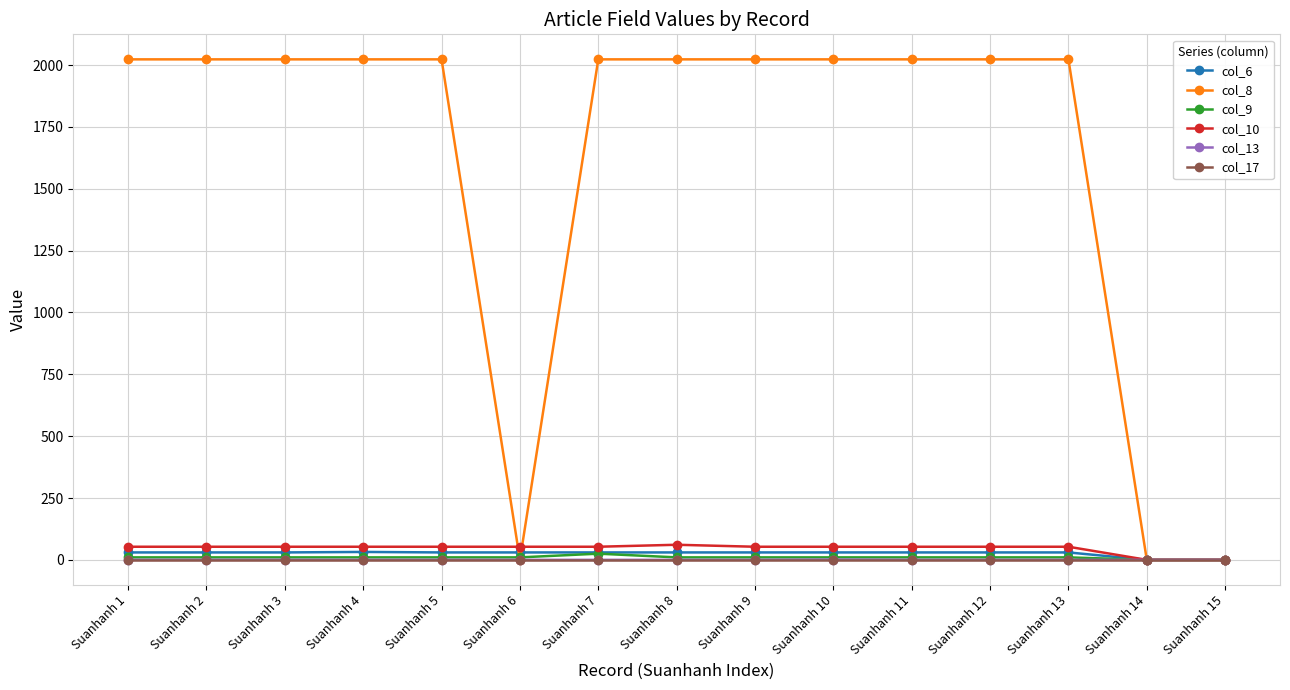

How many data points does each series have?

15